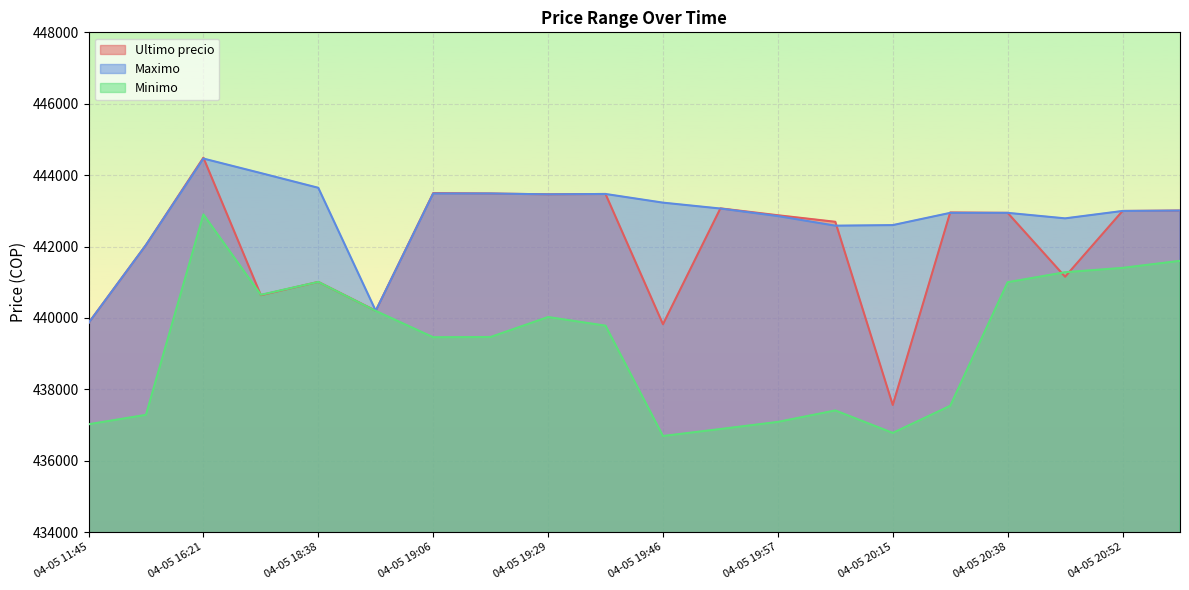

What is the label of the 19th point from the right?

04-05 16:00